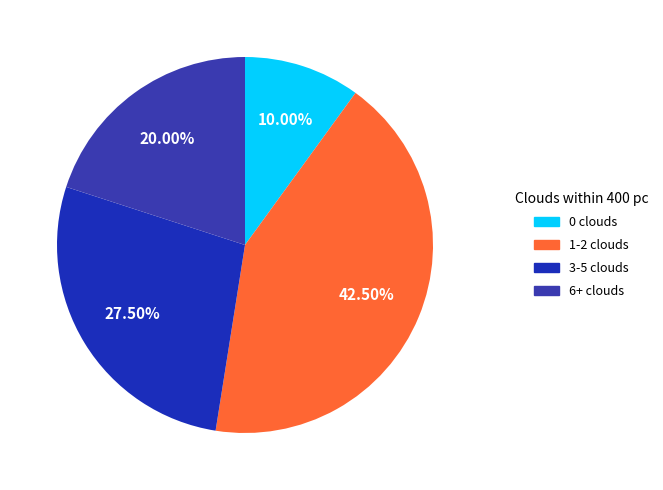

Count the number of slices in the pie.

4